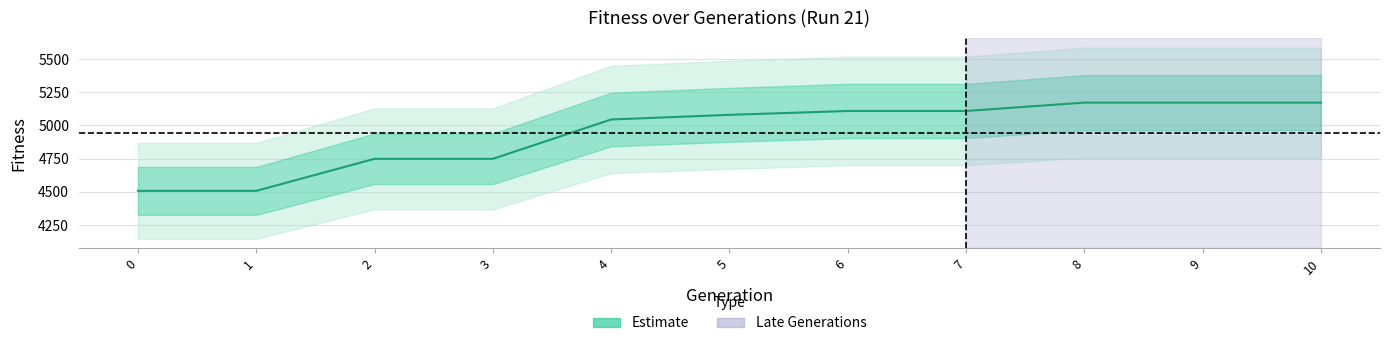

What is the value of the 11th point from the left?

5172